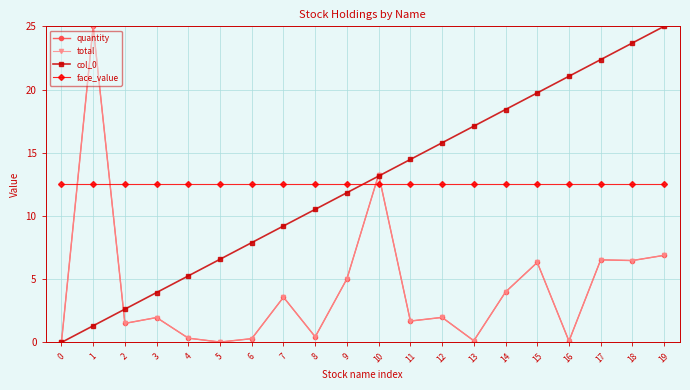

At which label does col_0 first exceed 13?

10